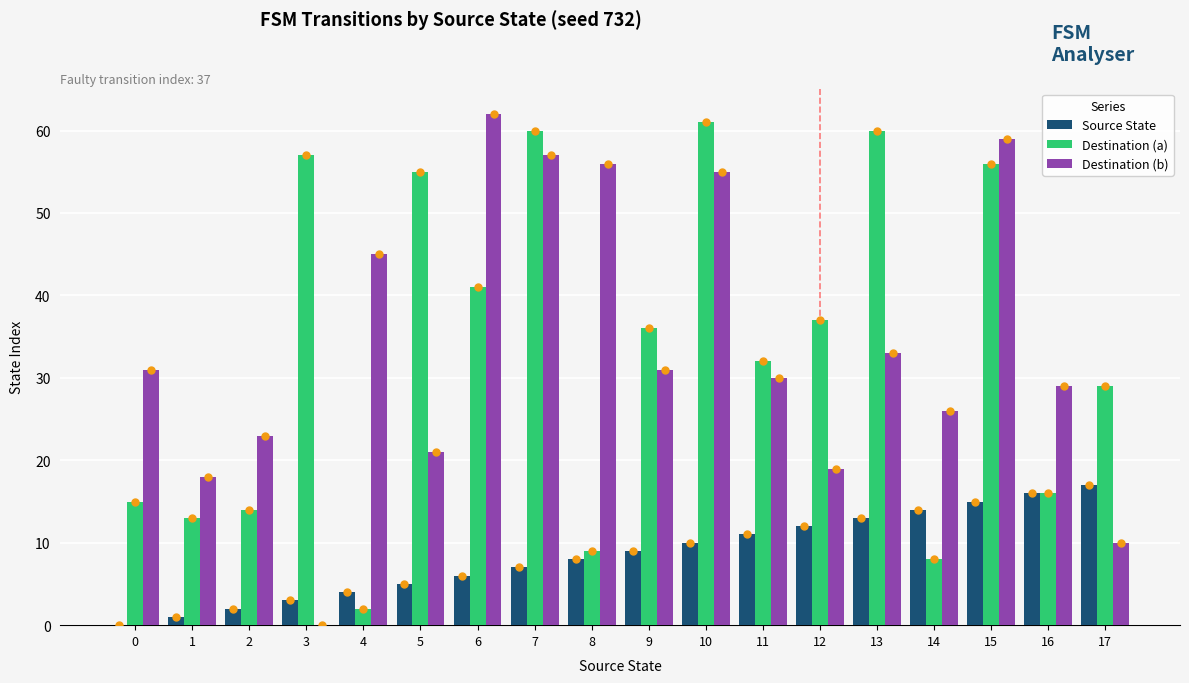

Reading left to right, transcribe all the data shown in this chart.

Source State: 0	1	2	3	4	5	6	7	8	9	10	11	12	13	14	15	16	17
Destination (a): 15	13	14	57	2	55	41	60	9	36	61	32	37	60	8	56	16	29
Destination (b): 31	18	23	0	45	21	62	57	56	31	55	30	19	33	26	59	29	10